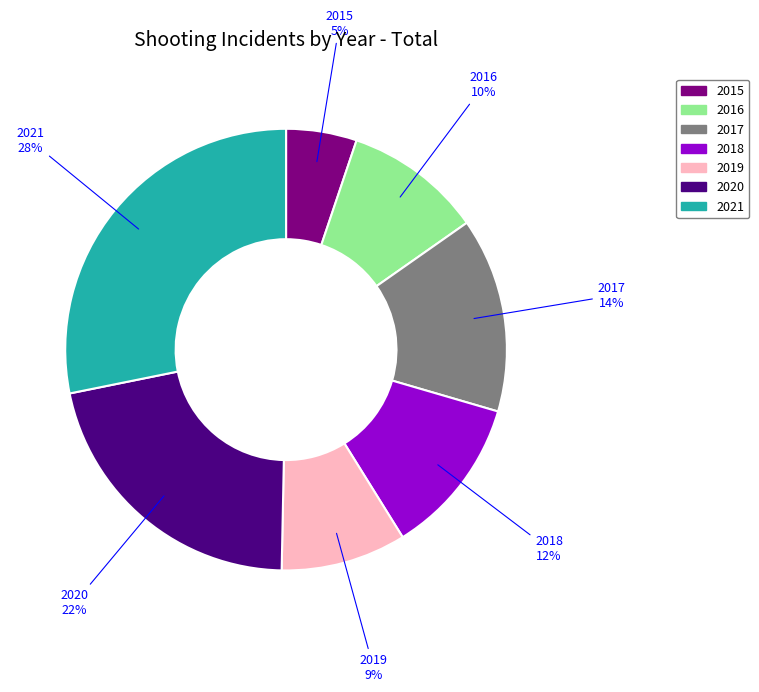

Is it true that 2020 is 22% of the pie?

True